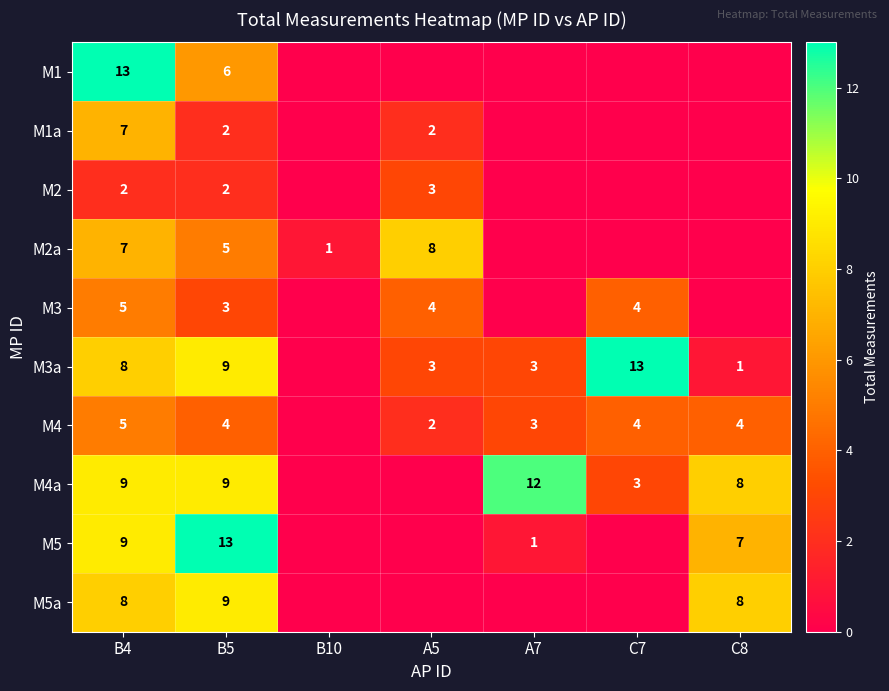

True or false: M1a has a value of 2 at B5.

True